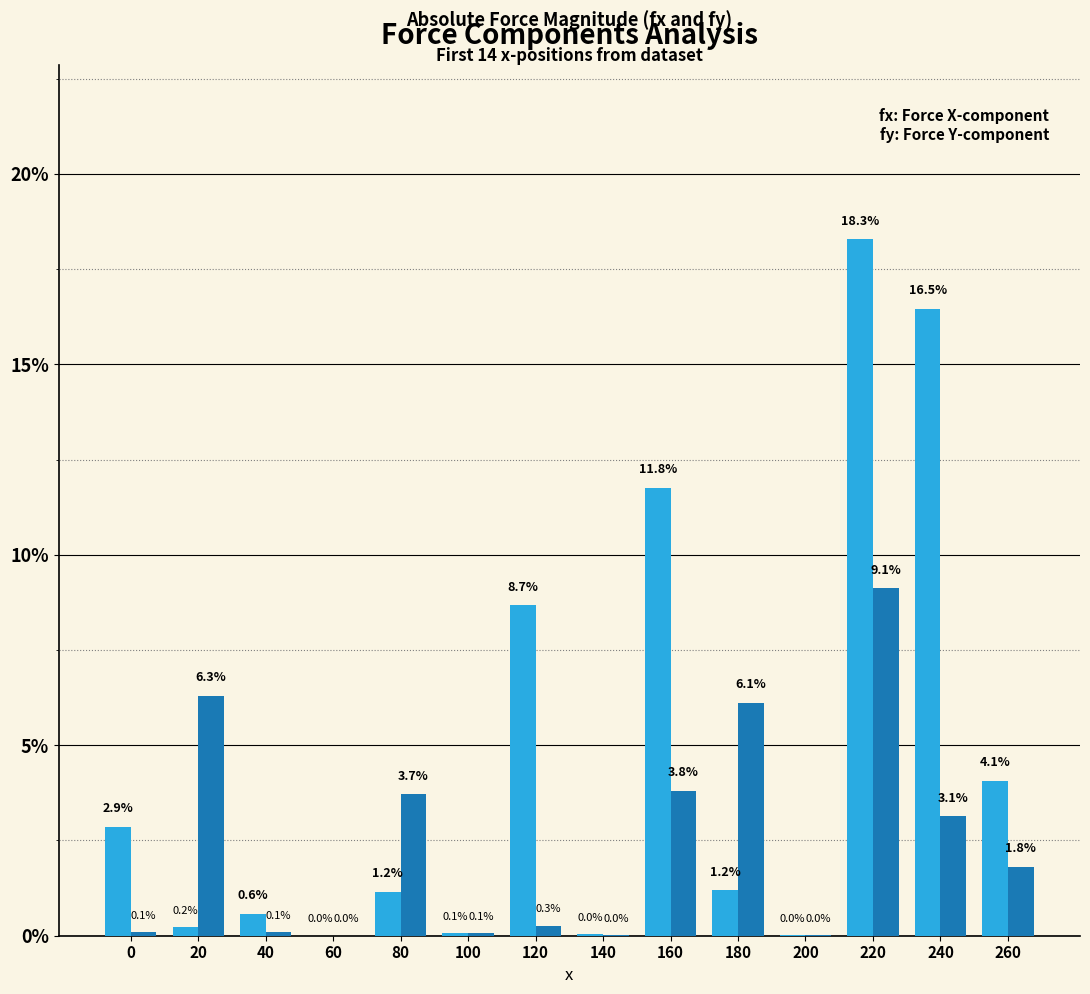

What is the maximum value shown in the chart?

18.3